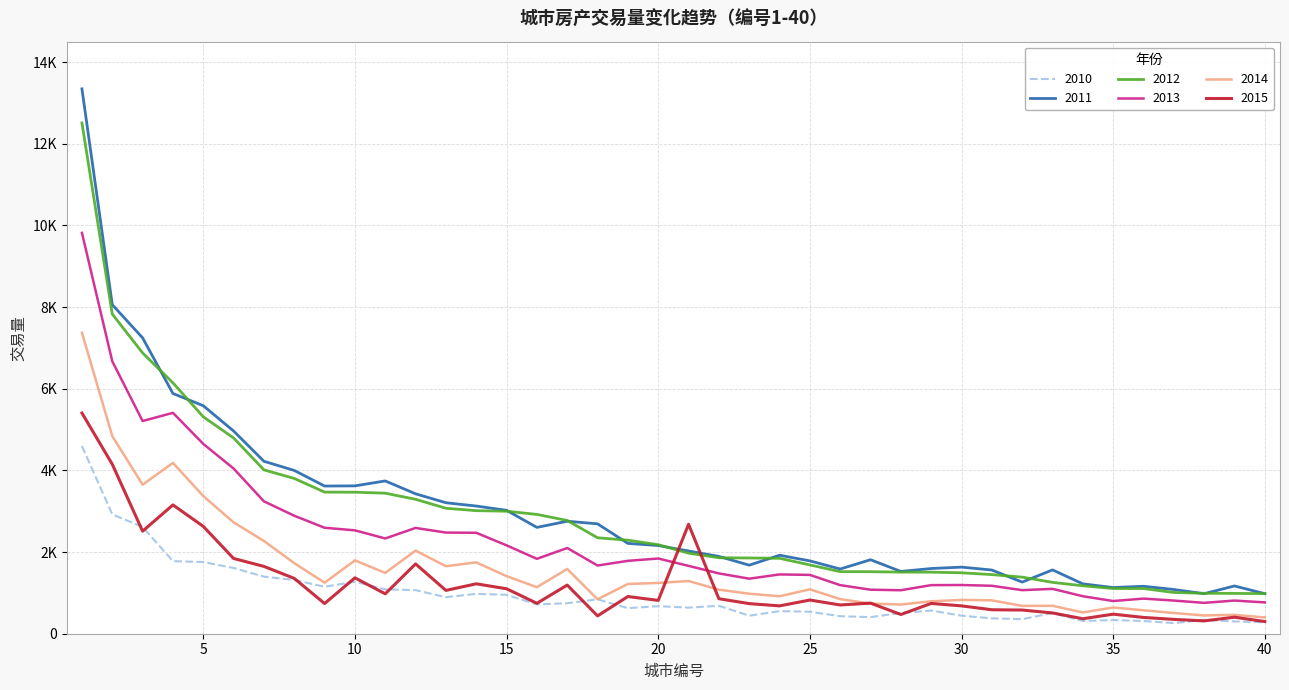

Is this an area chart (filled region under the line)?

No